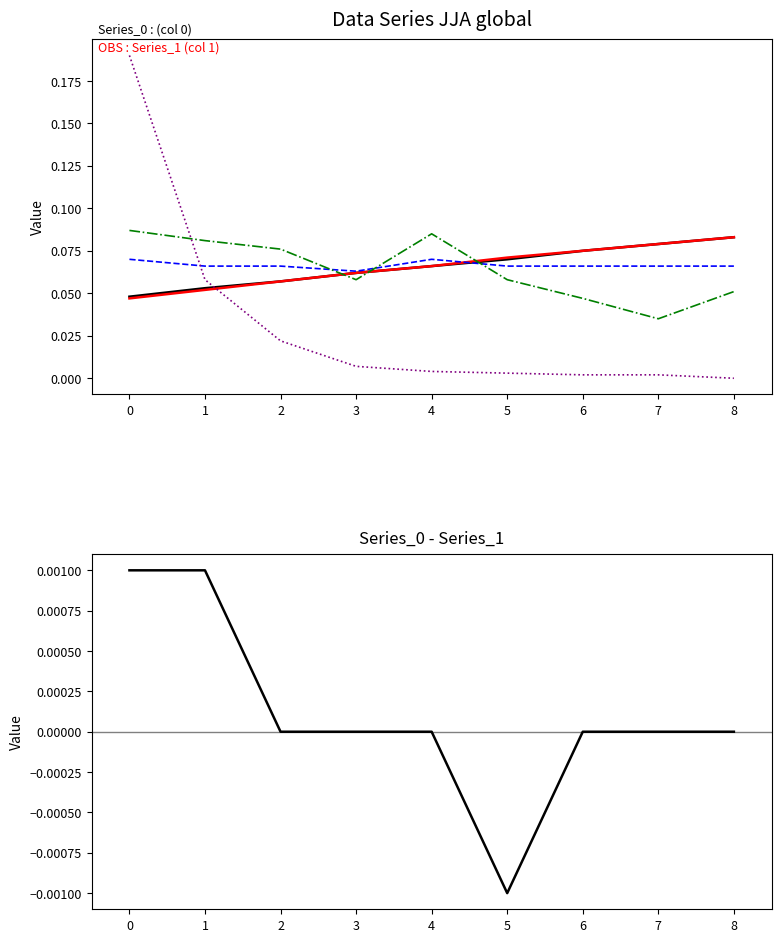

Is it true that Series_0 - Series_1 equals 0.0 at 8?

False